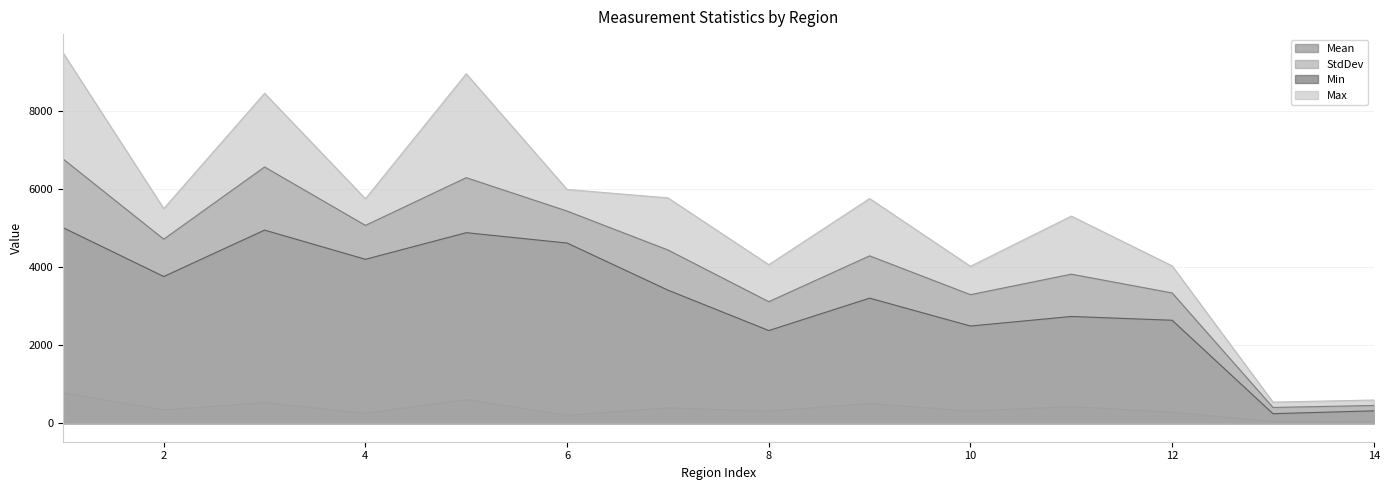

True or false: StdDev and Mean cross at least once.

False